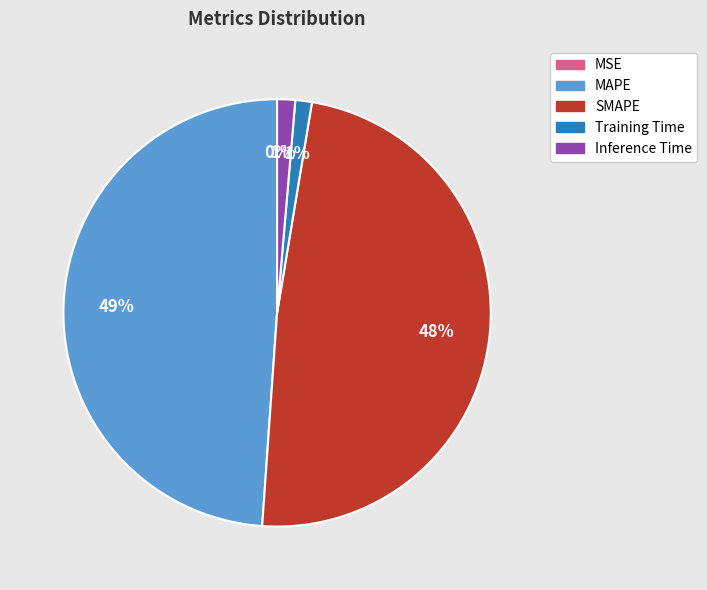

Combined, do MAPE and SMAPE account for over 50%?

Yes